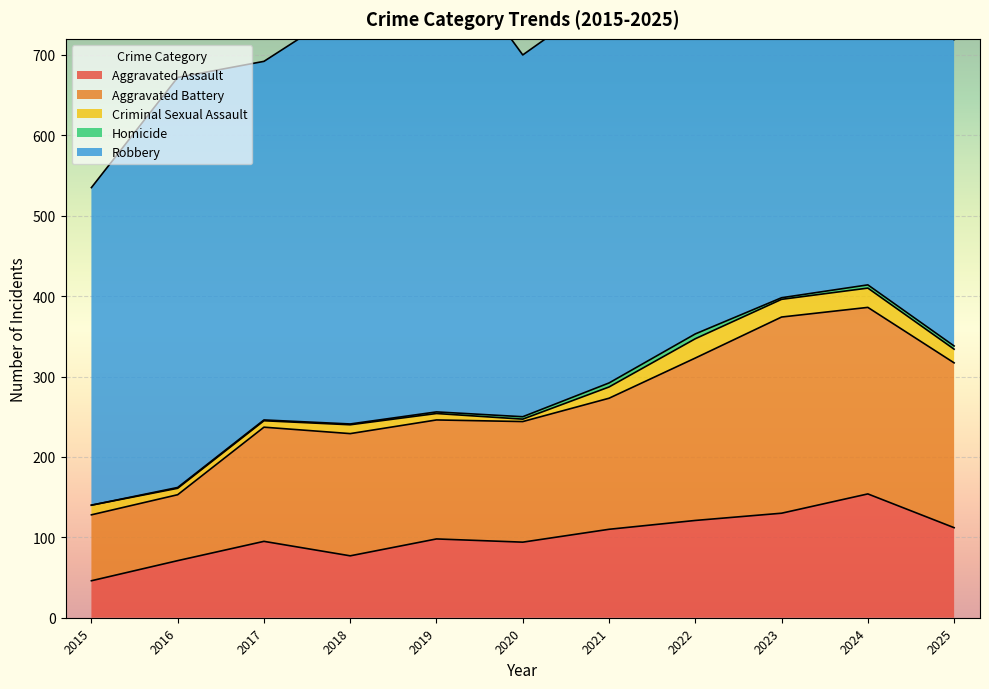

Between 2017 and 2022, which series saw the biggest shift?

Robbery